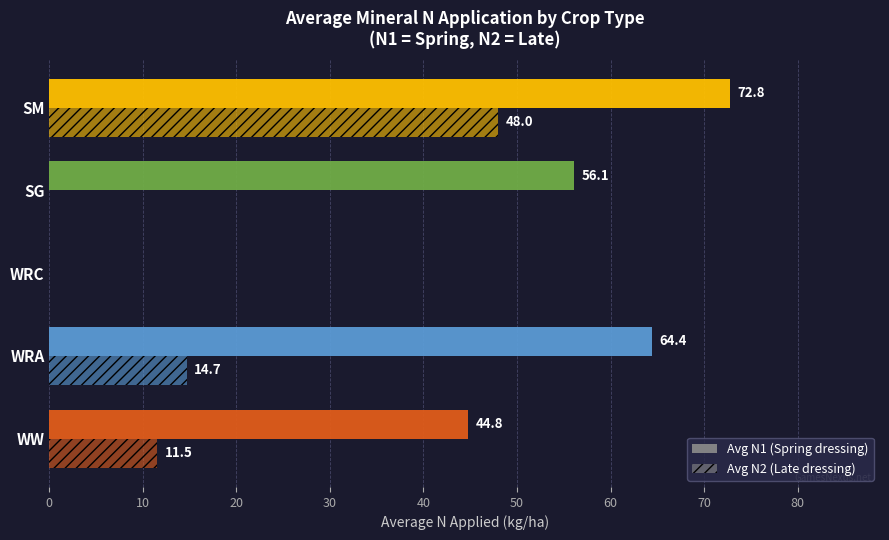

Reading left to right, transcribe all the data shown in this chart.

Avg N1 (kg/ha): 44.8	64.4	0.0	56.1	72.8
Avg N2 (kg/ha): 11.5	14.7	0.0	0.0	48.0